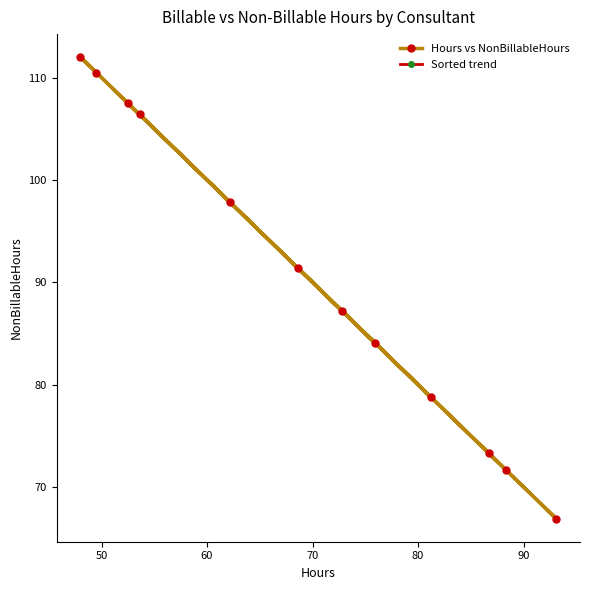

True or false: Sorted trend has more than 0 interior local peaks.

False